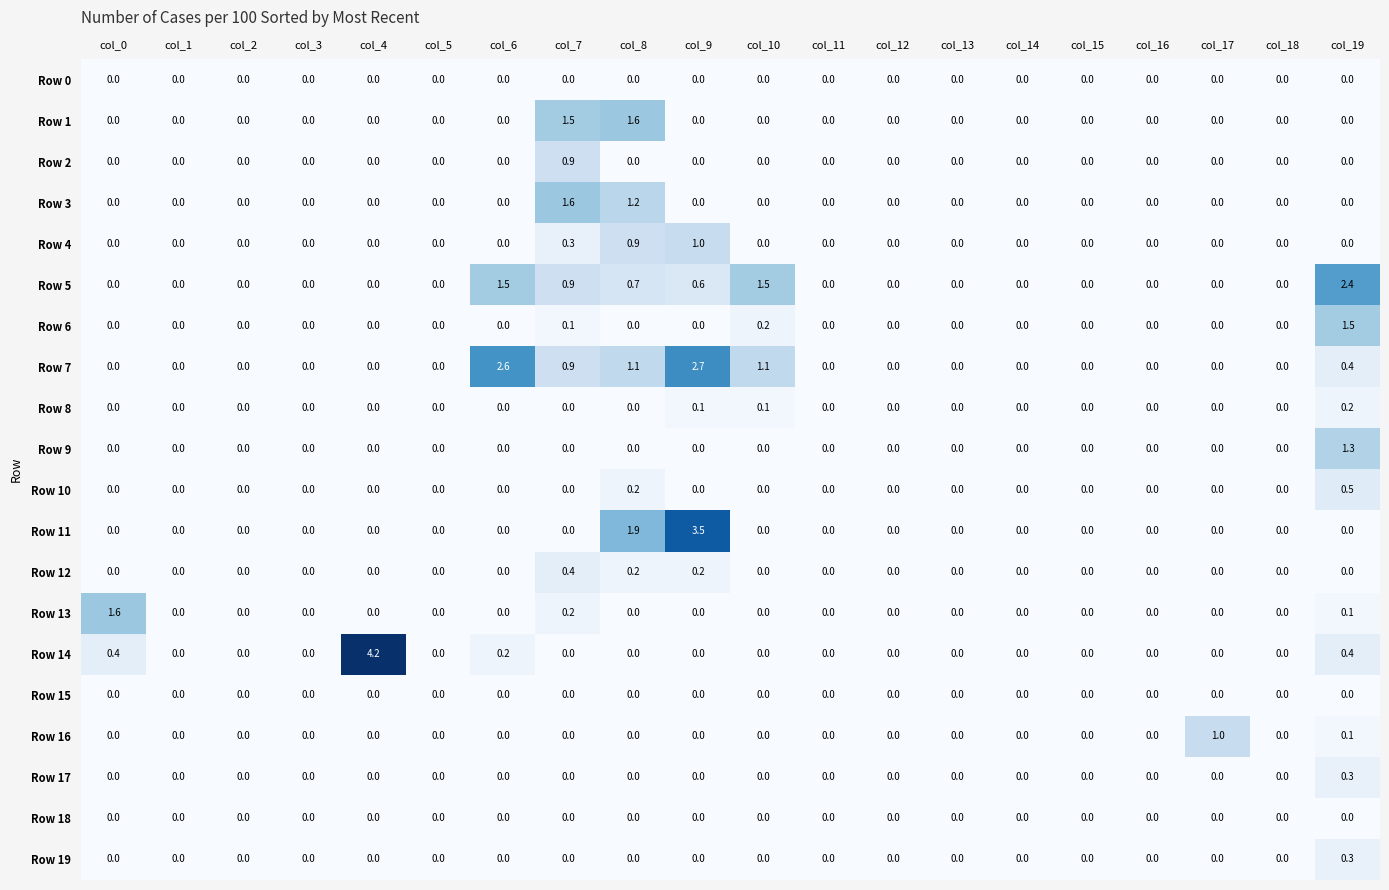

What is the spread (max minus min) of values at col_6?

2.6